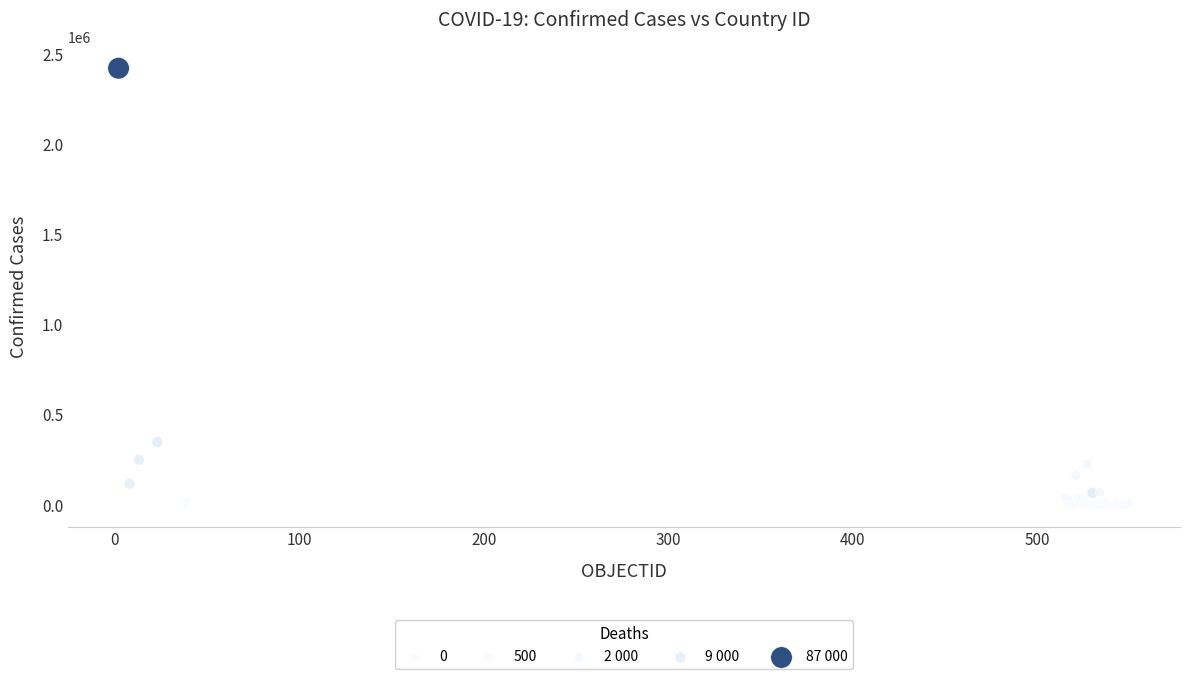

What Y value in the scatter plot is closest to 1209569?

347923